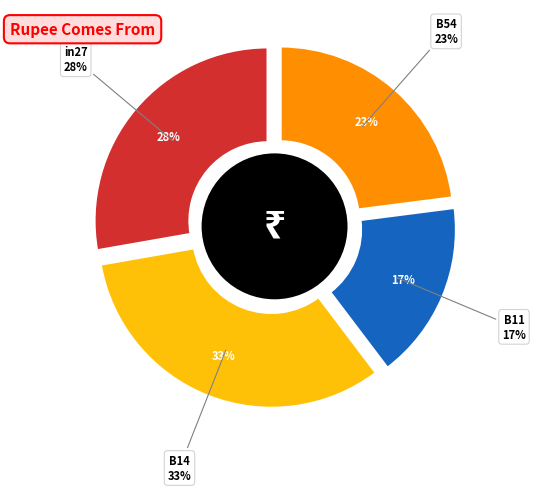

The cn12 slice represents 8% of the pie. True or false?

False